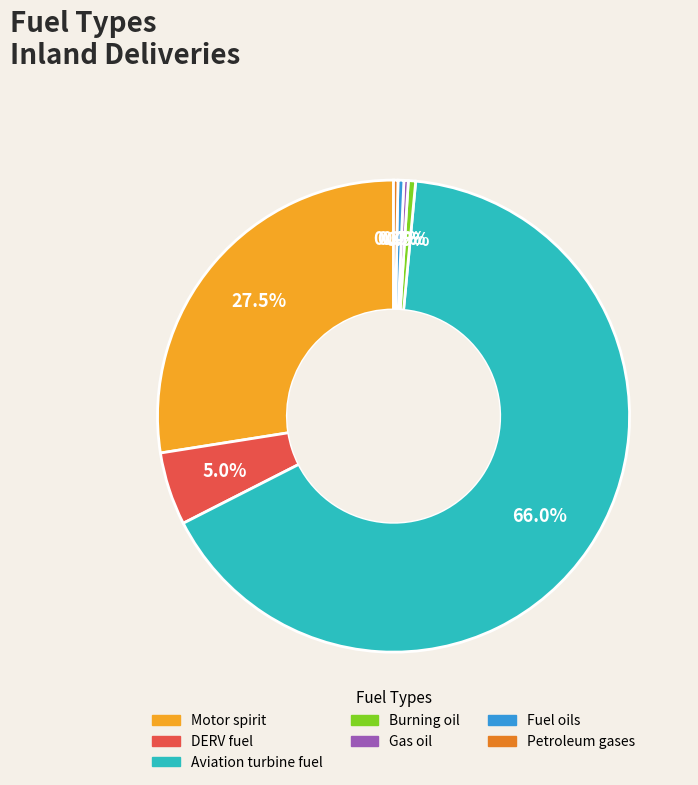

Between Aviation turbine fuel and Burning oil, which is larger?

Aviation turbine fuel